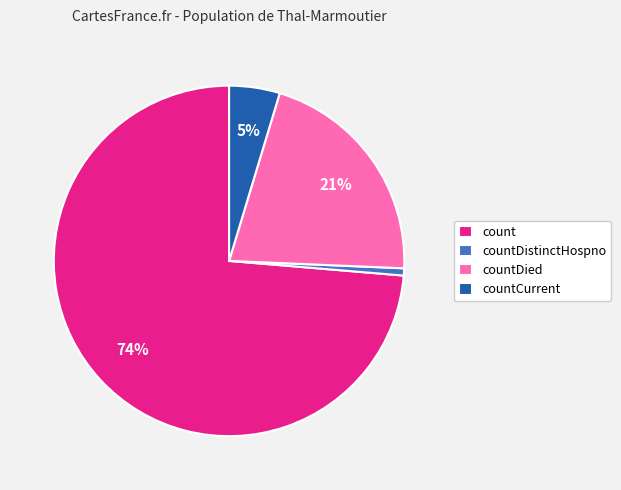

To the nearest percent, what is the average slice percentage?

25%